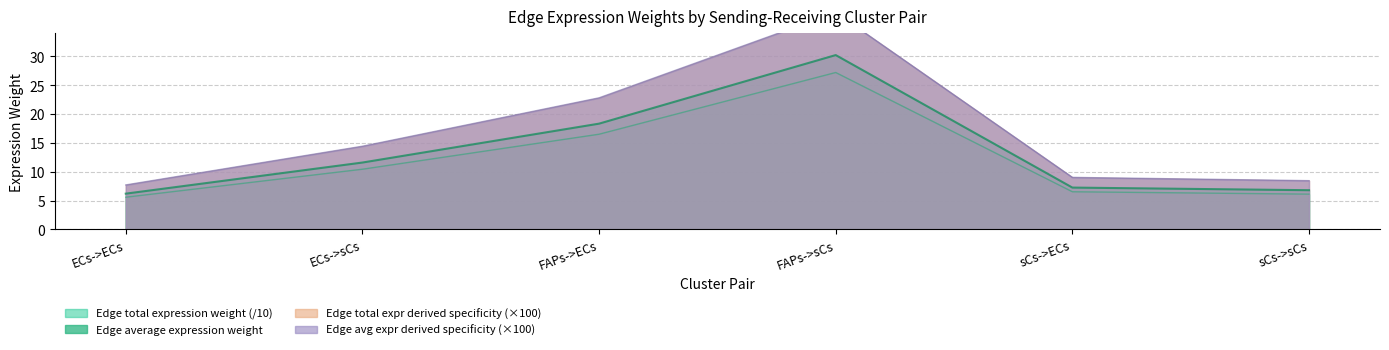

At how many categories does at least one series exceed 23?

1